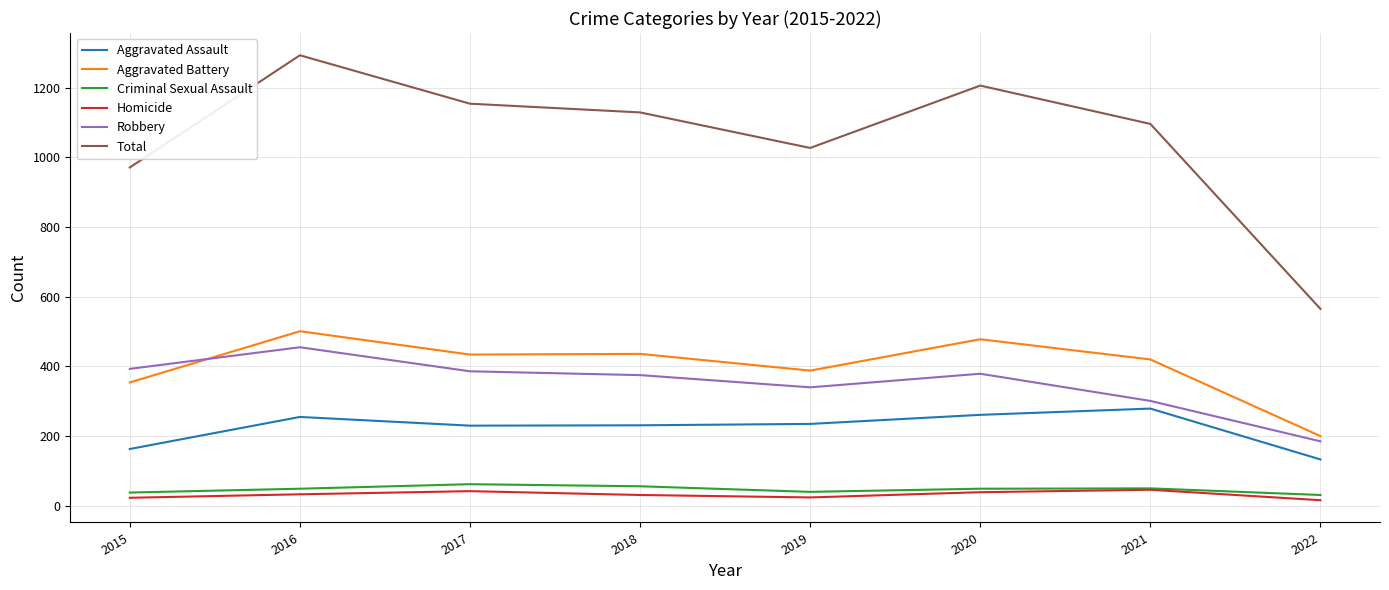

At which category is the sum across all series the highest?

2016